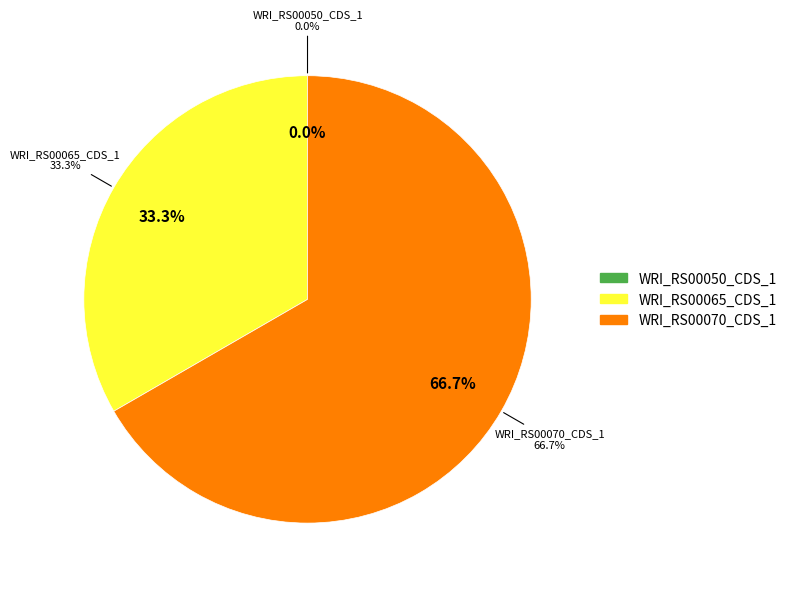

The WRI_RS00070_CDS_1 slice represents 73% of the pie. True or false?

False